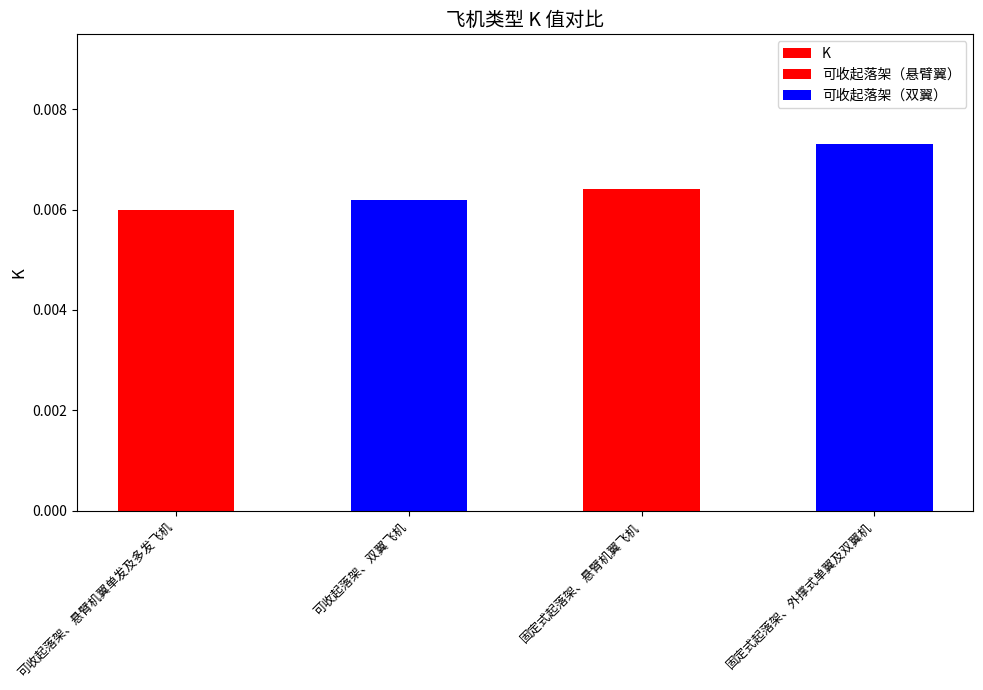

Rank the categories by value from lowest to highest.

可收起落架、悬臂机翼单发及多发飞机, 可收起落架、双翼飞机, 固定式起落架、悬臂机翼飞机, 固定式起落架、外撑式单翼及双翼机